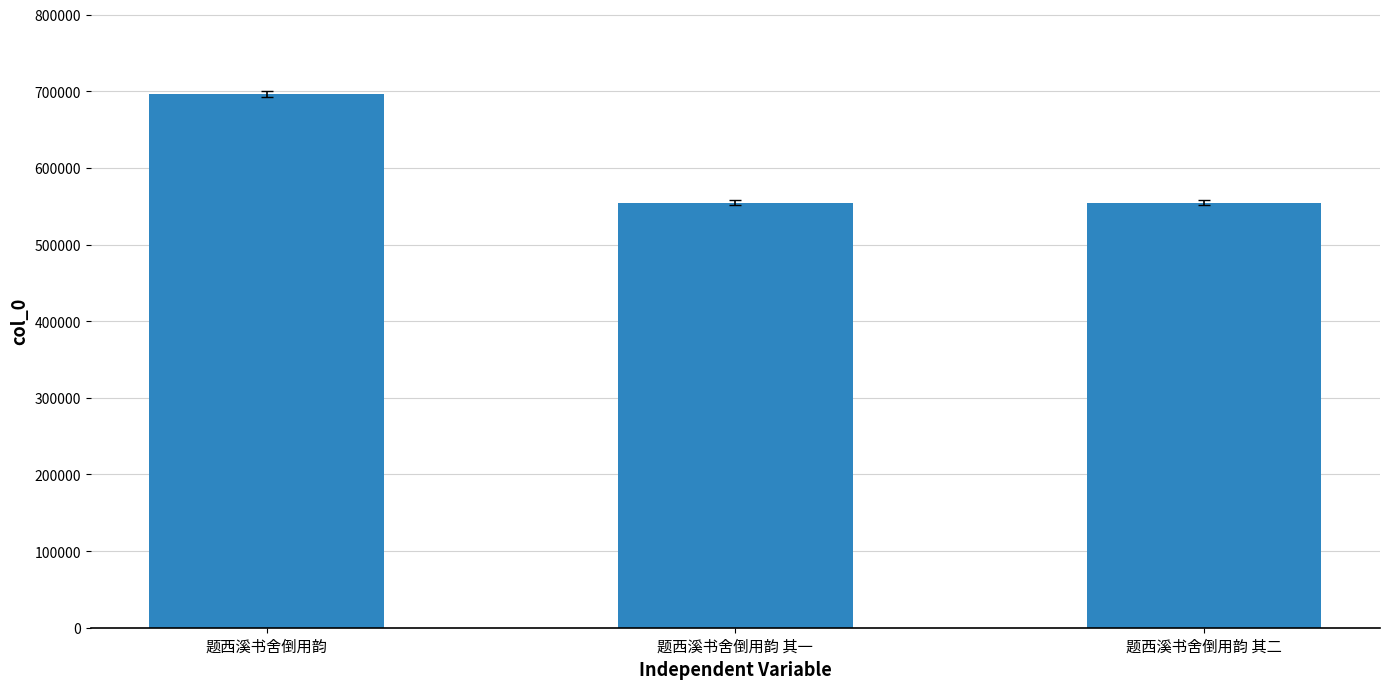

What is the approximate value at 题西溪书舍倒用韵?

696325